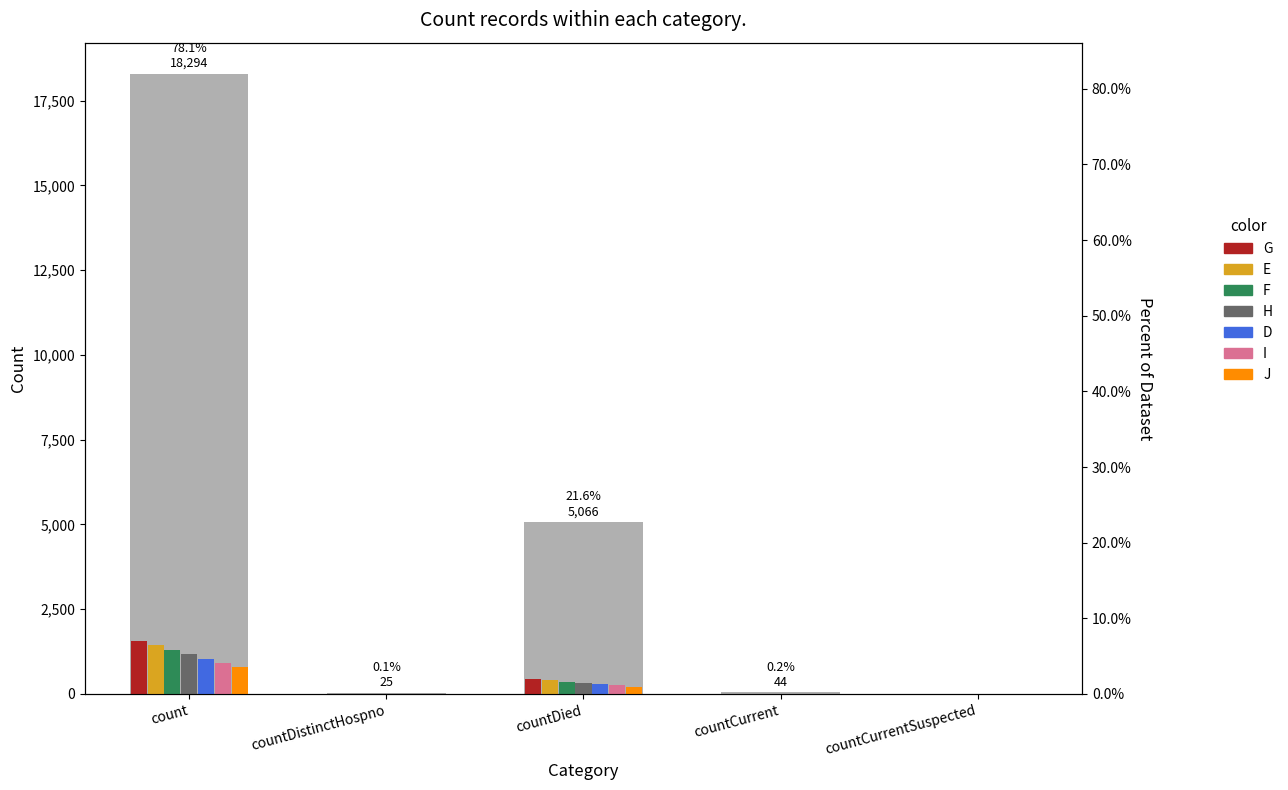

Reading right to left, transcribe all the data shown in this chart.

0	44	5066	25	18294